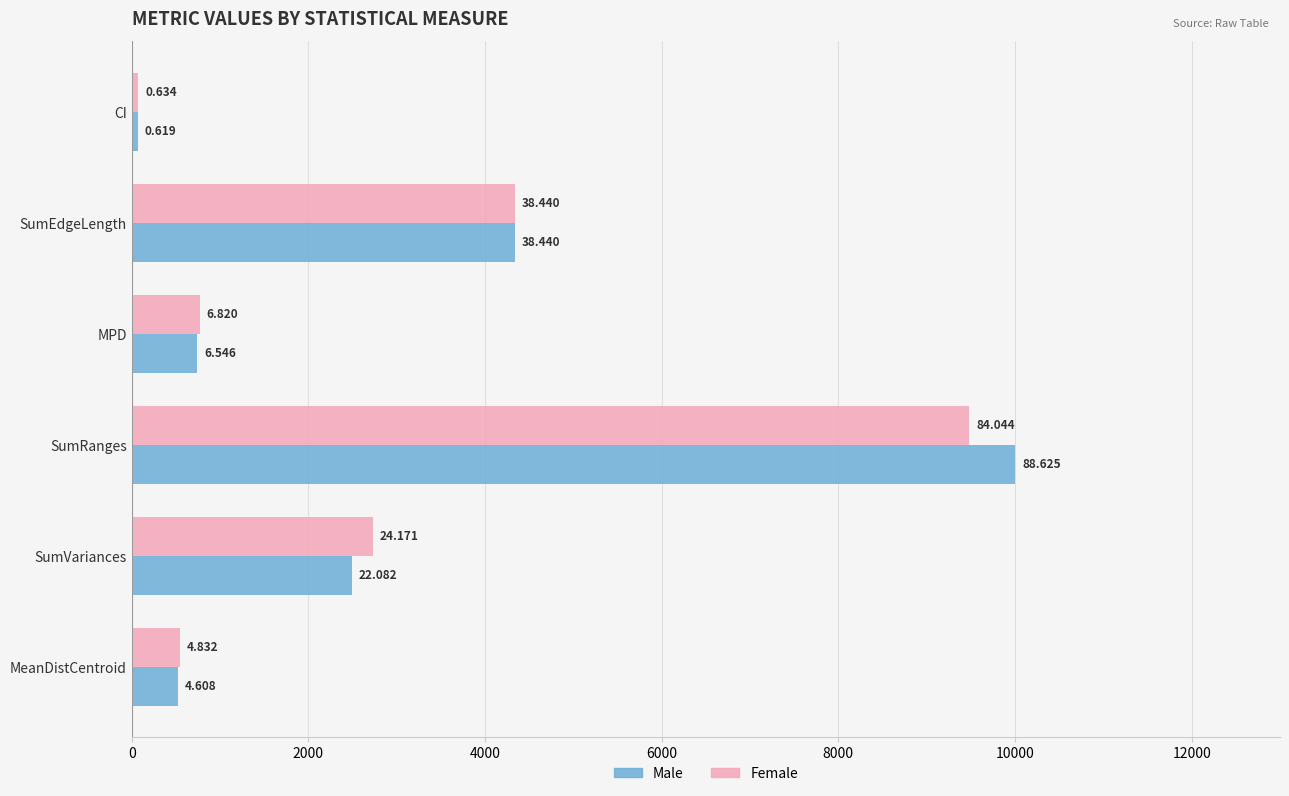

What are all the series names shown in the legend?

Male, Female